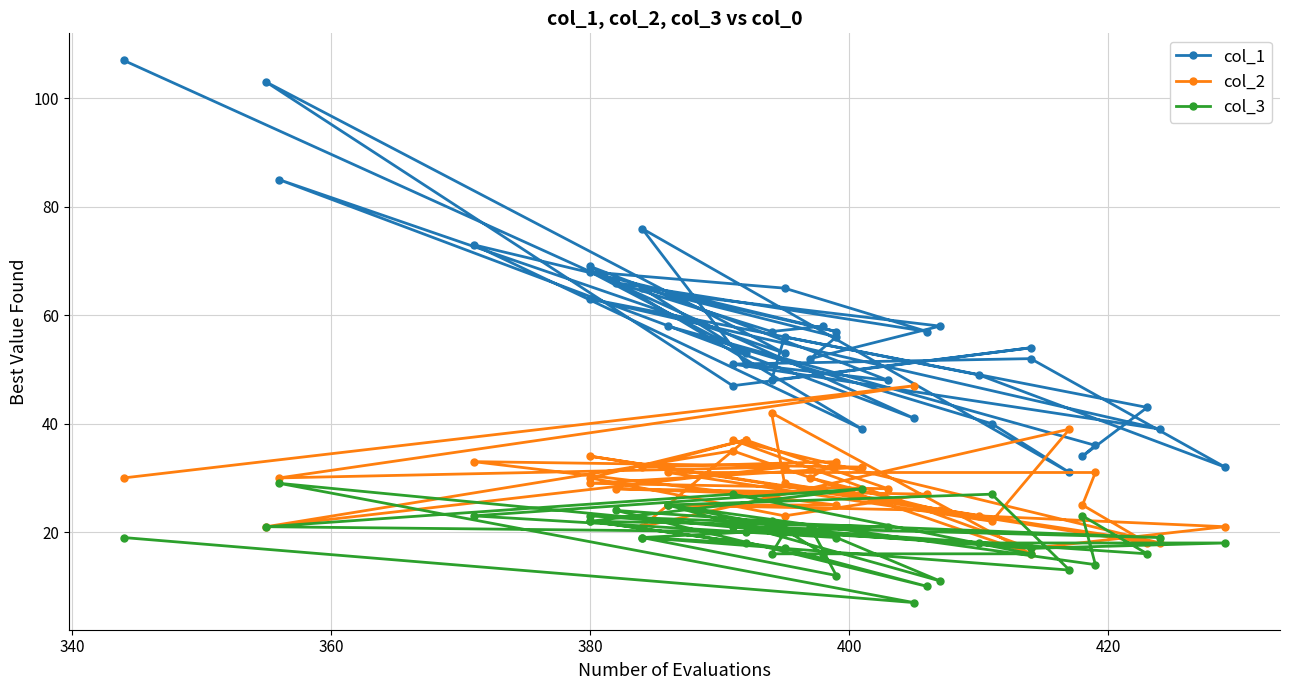

At how many categories does at least one series exceed 104?

1